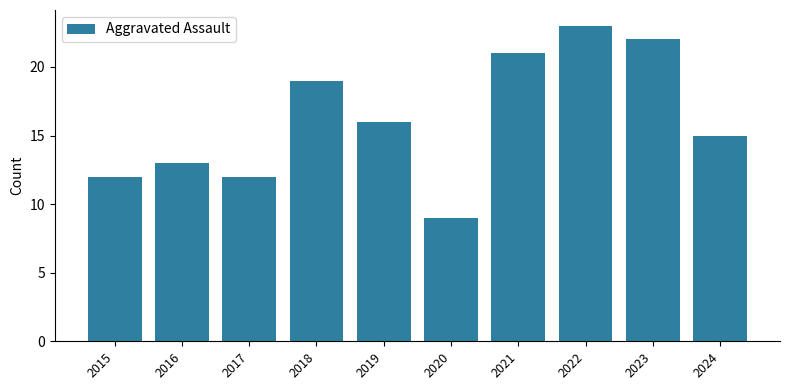

What is the approximate value at 2024, to the nearest 10?

20